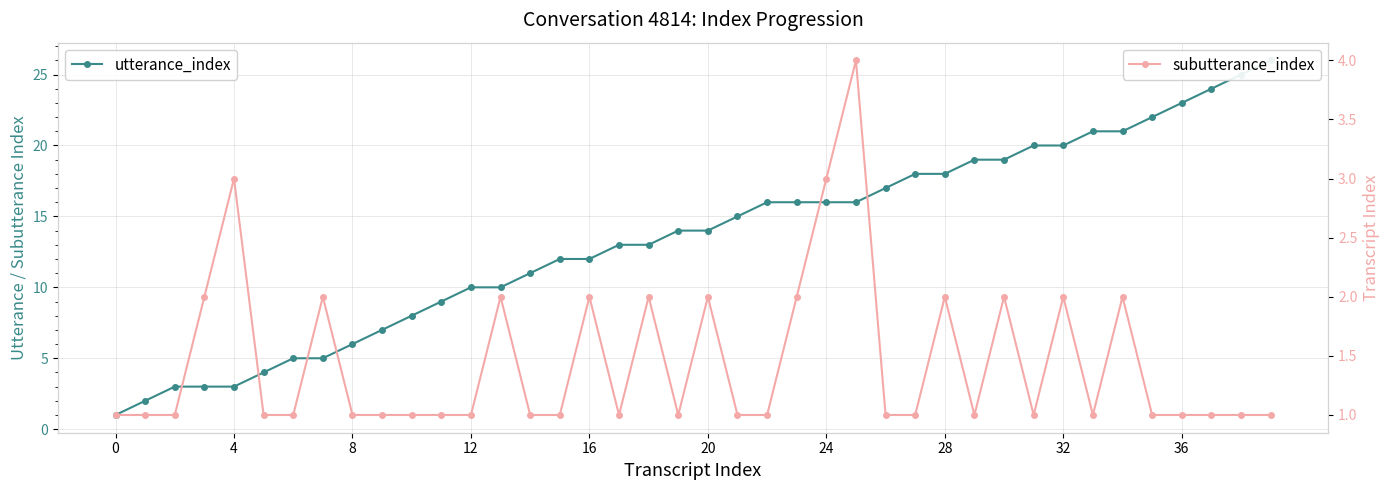

Rank the series at 36 from highest to lowest value.

utterance_index, subutterance_index